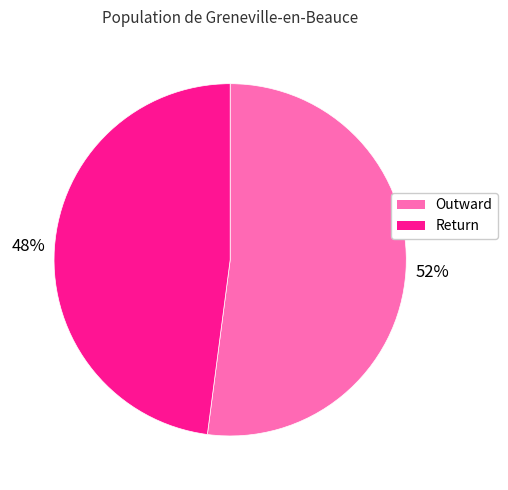

How many segments does this pie chart have?

2